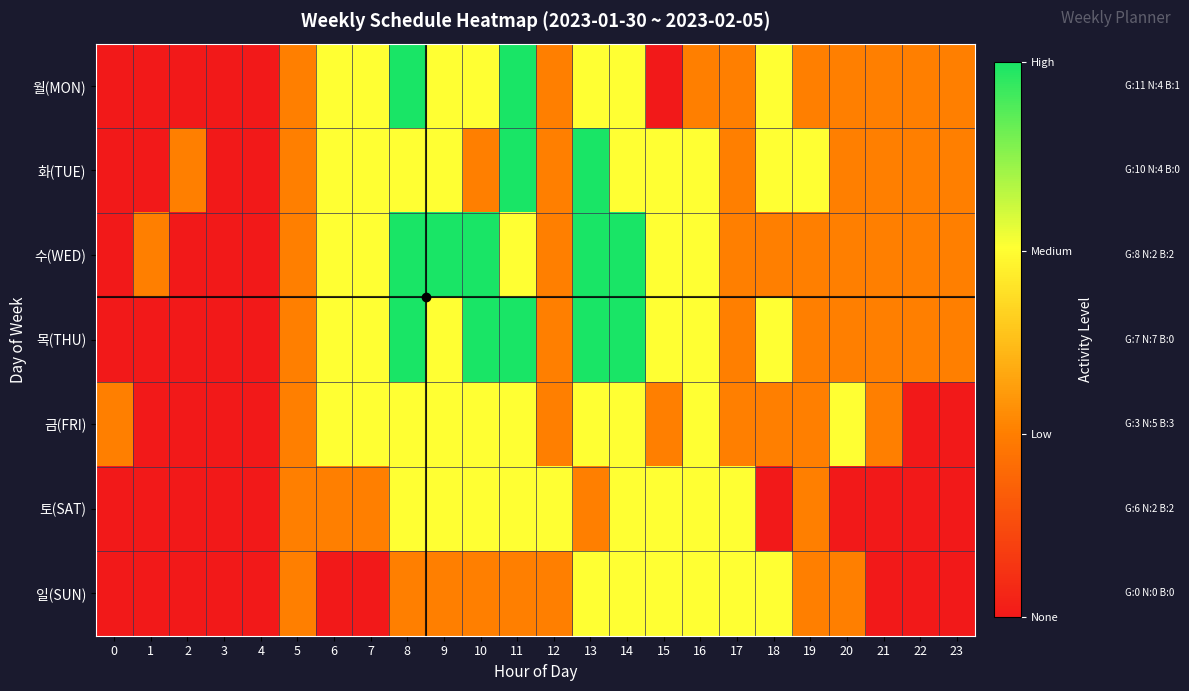

At which category is the sum across all series the highest?

8